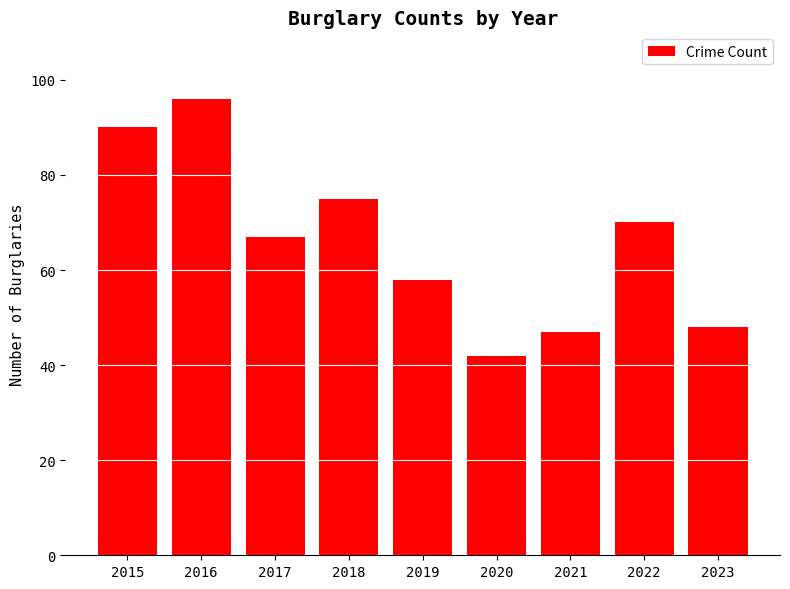

Reading left to right, what are all the values shown in this chart?

2015=90	2016=96	2017=67	2018=75	2019=58	2020=42	2021=47	2022=70	2023=48